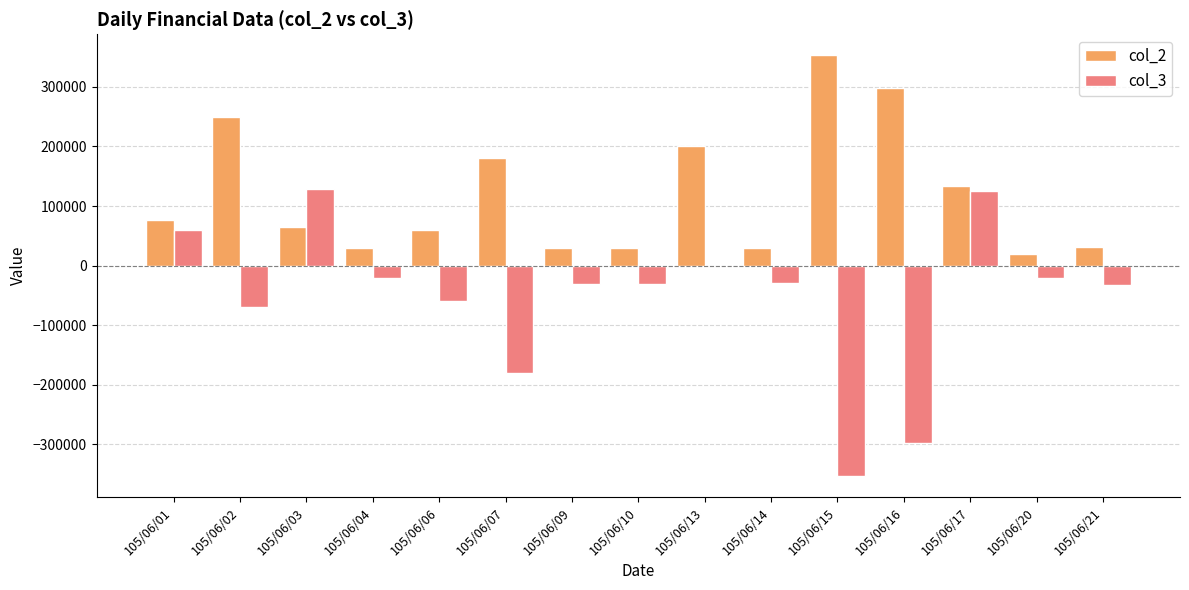

What is the average value of the col_2 series?

119067